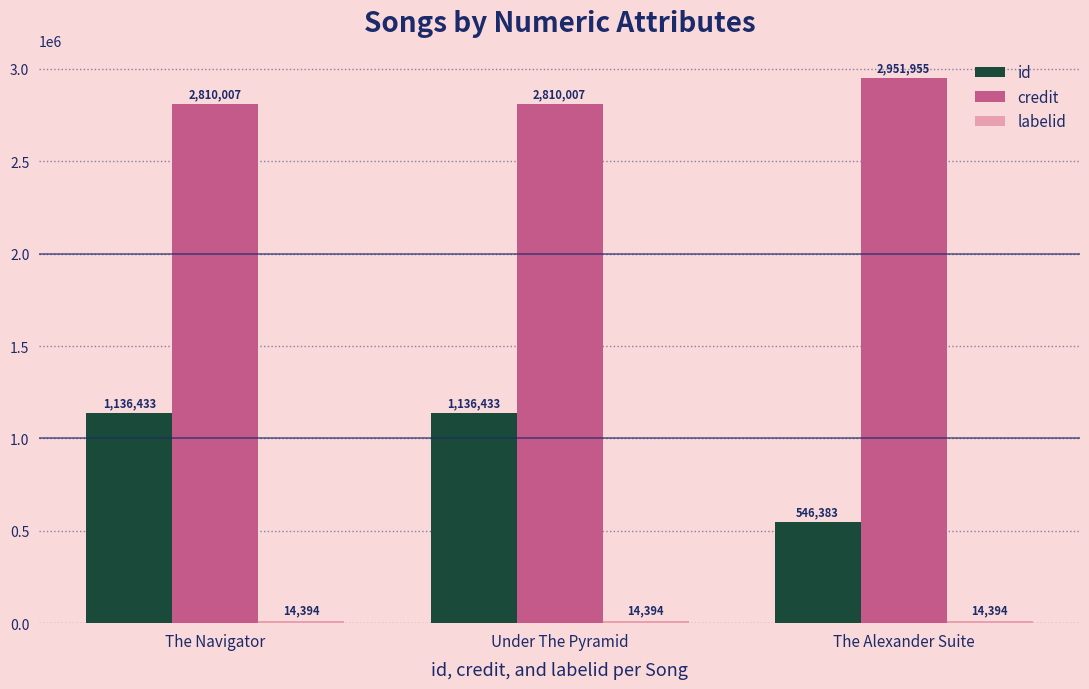

Which series changed the most between The Navigator and The Alexander Suite?

id